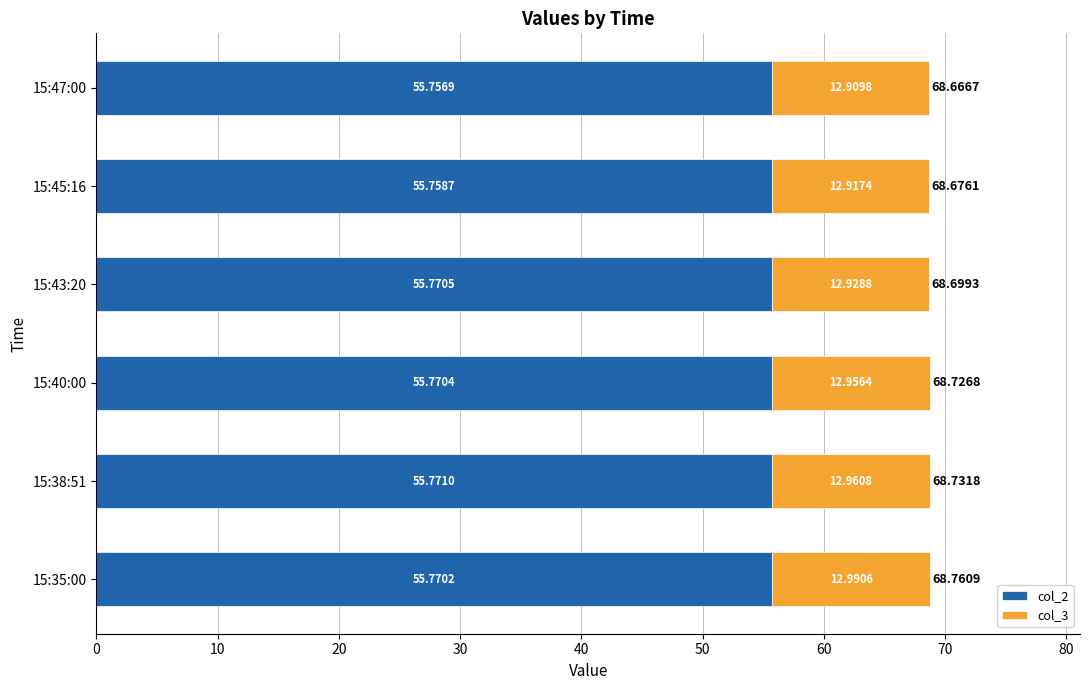

What are all the series names shown in the legend?

col_2, col_3